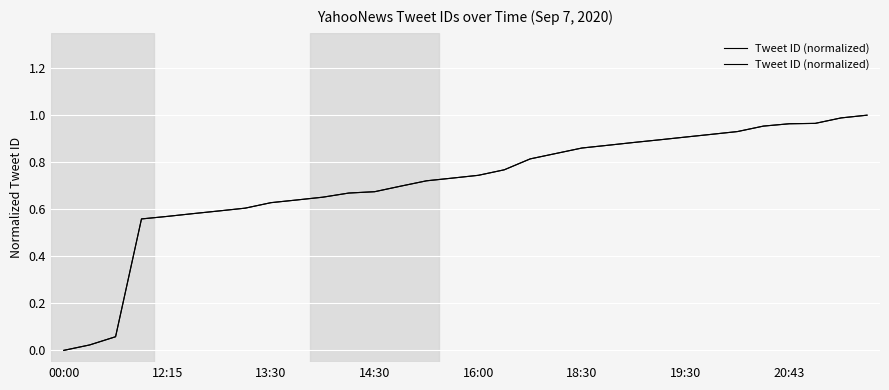

What is the difference between the maximum and minimum values?

1.0